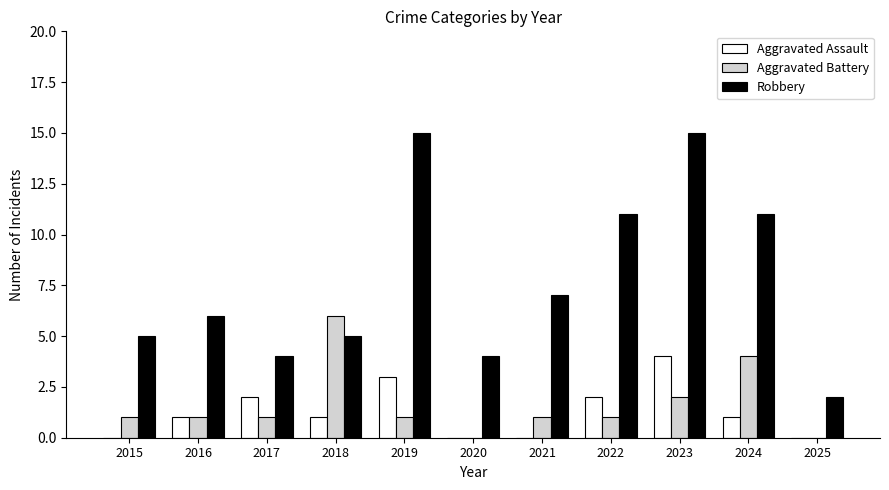

Are the bars grouped side by side (vs. stacked)?

Yes